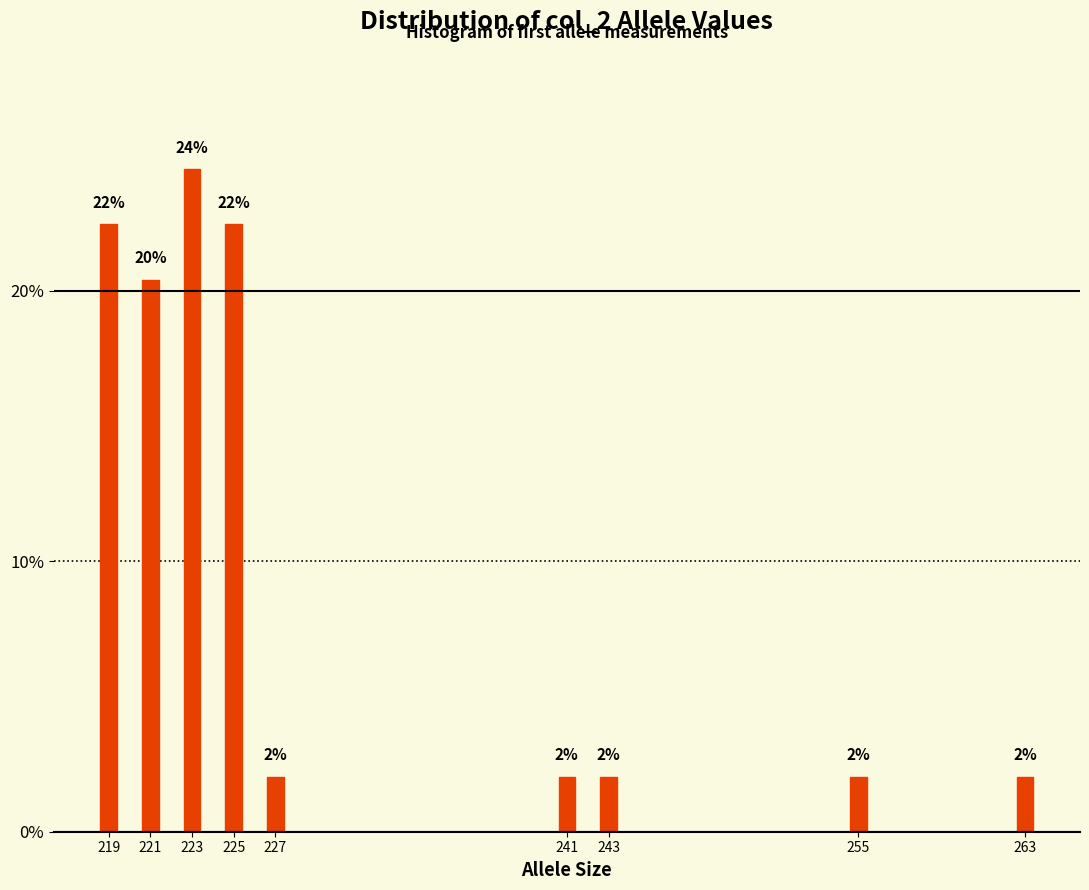

What is the value of the 9th bar from the left?

2.0